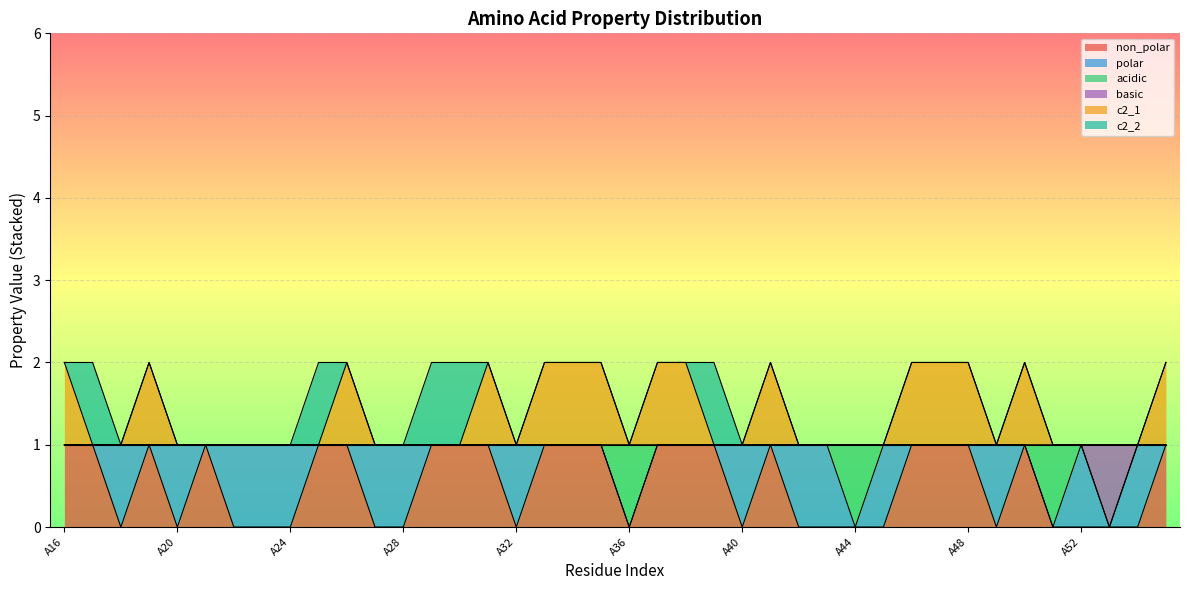

Where is the first local maximum for non_polar?

A19